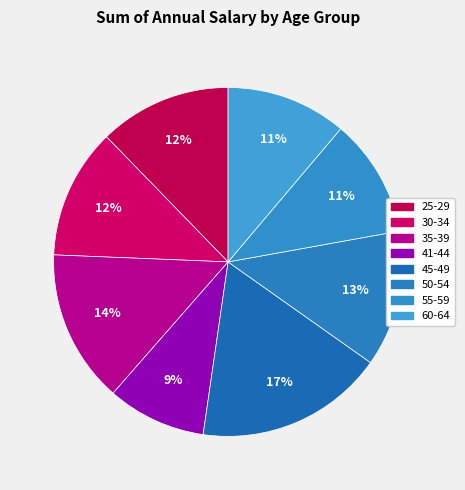

To the nearest percent, what portion does 45-49 represent?

17%